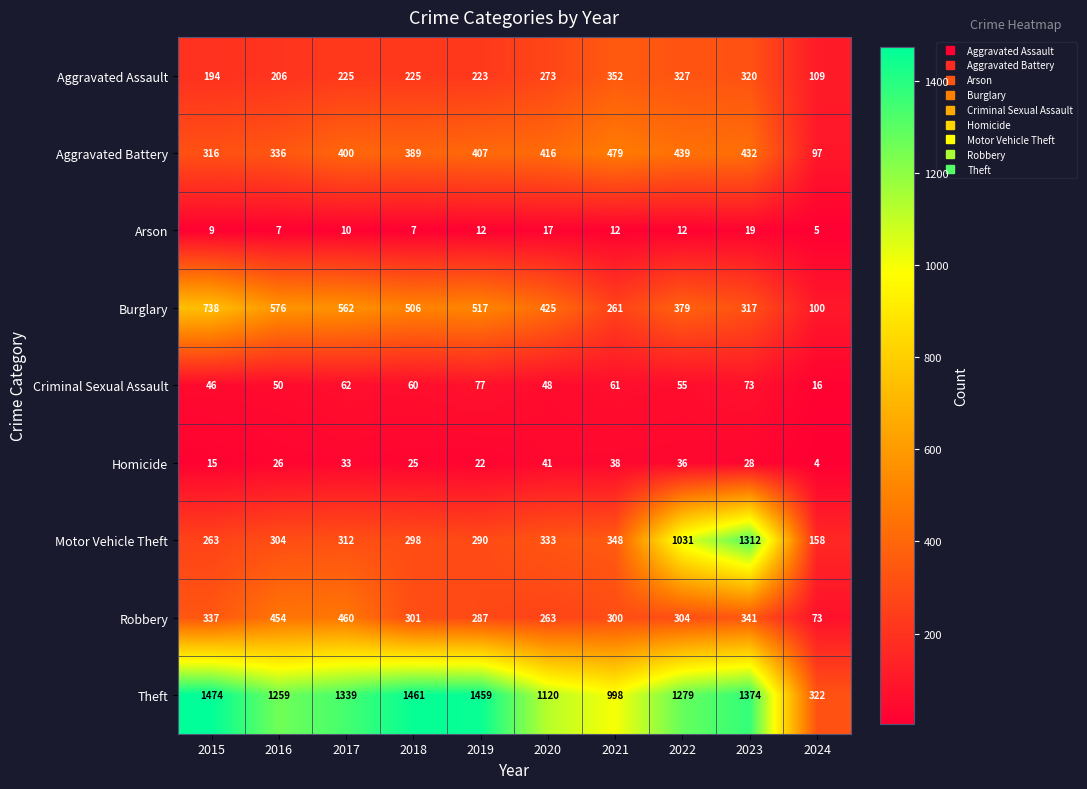

At how many categories does at least one series exceed 549?

9